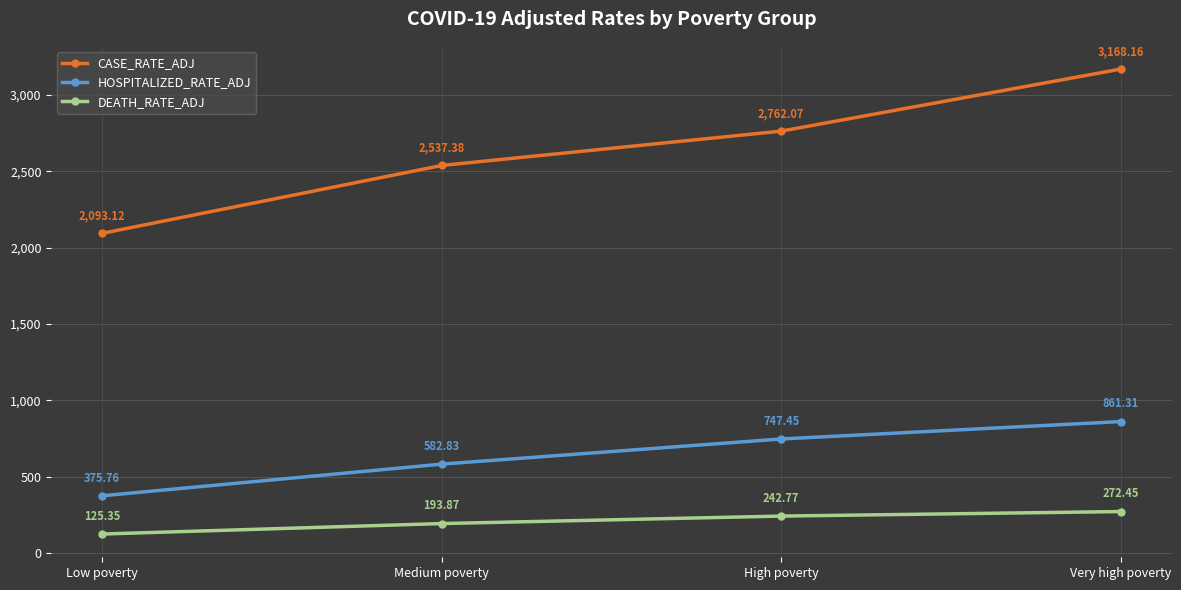

The value of CASE_RATE_ADJ at Medium poverty is 2537.4. True or false?

True